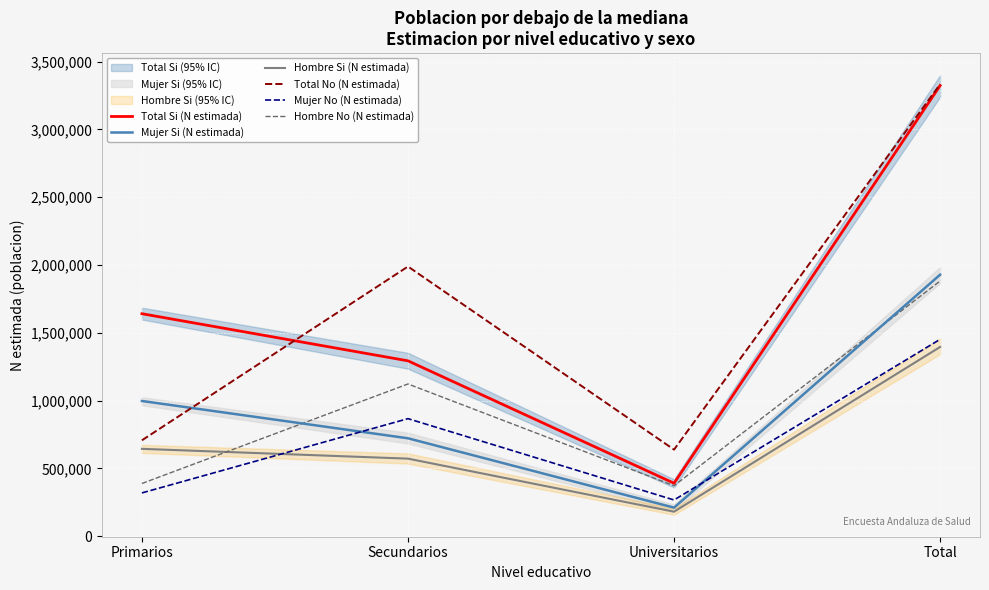

What is the average value of the Total Si (N estimada) series?

1661444